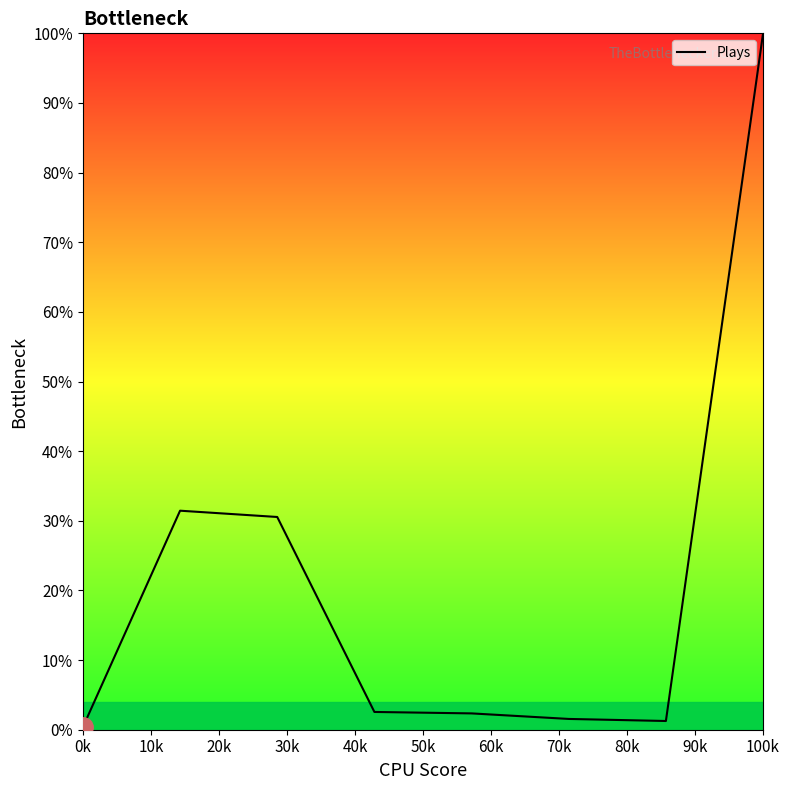

What is the greatest value displayed?

100.0